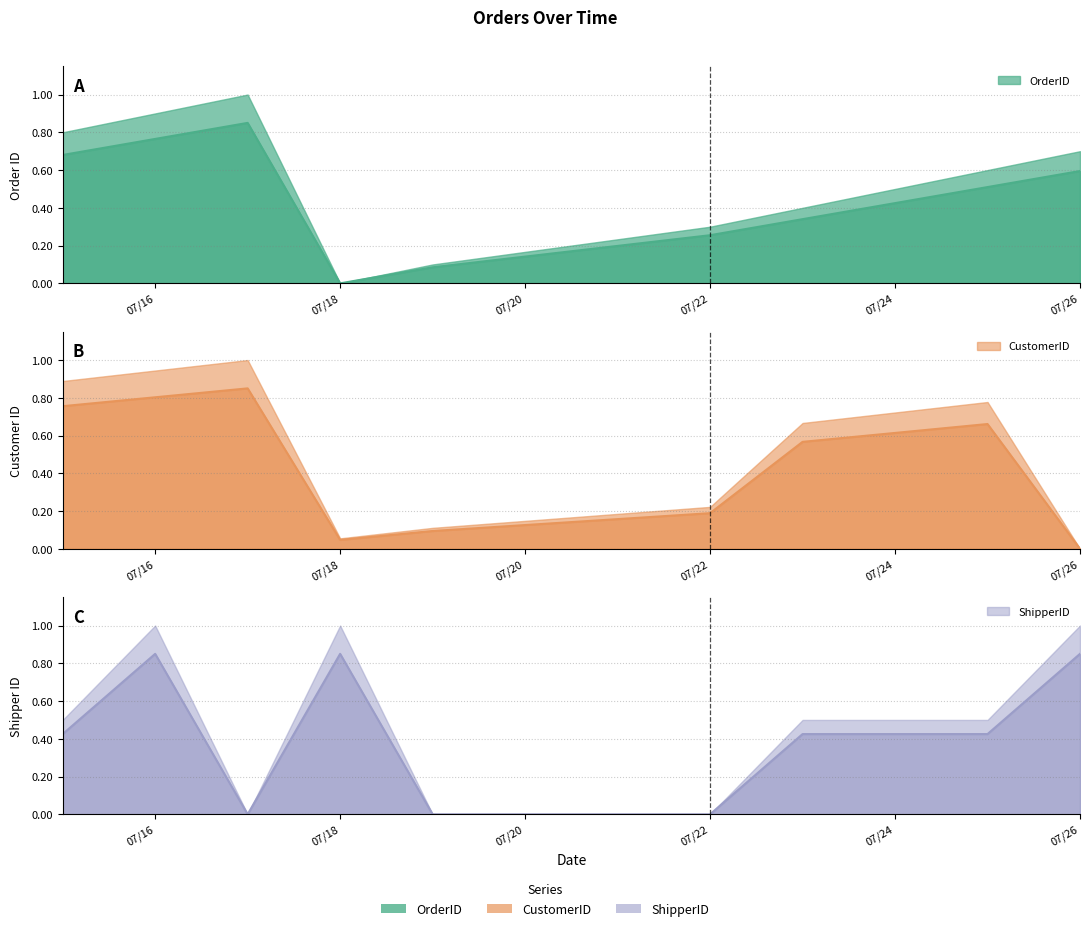

At which label does CustomerID reach its peak?

7/17/2022